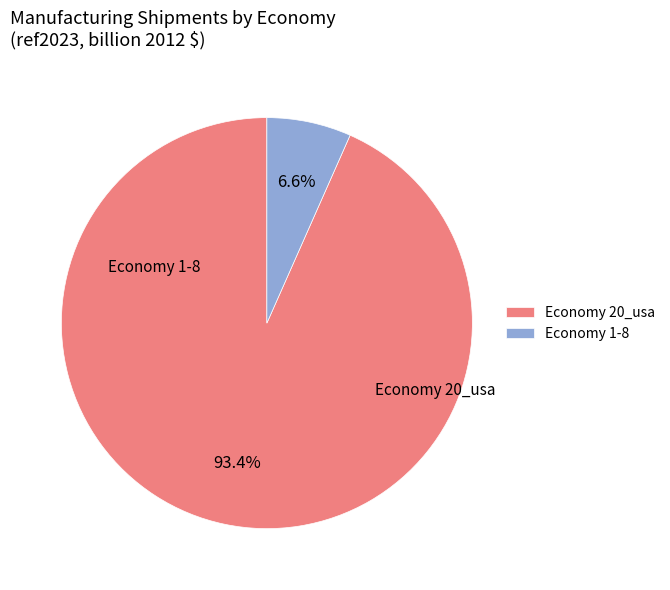

What is the total percentage of Economy 20_usa and Economy 1-8?

100.0%